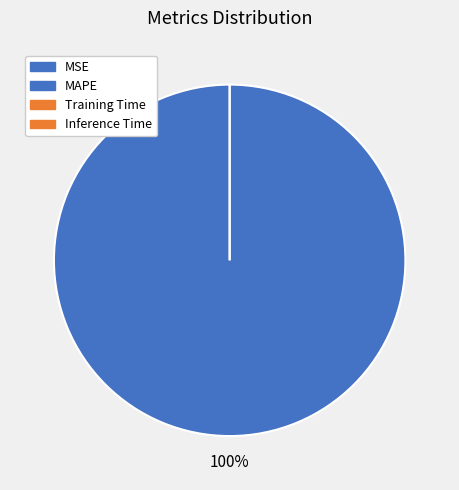

Combined, do MSE and Training Time account for over 50%?

No